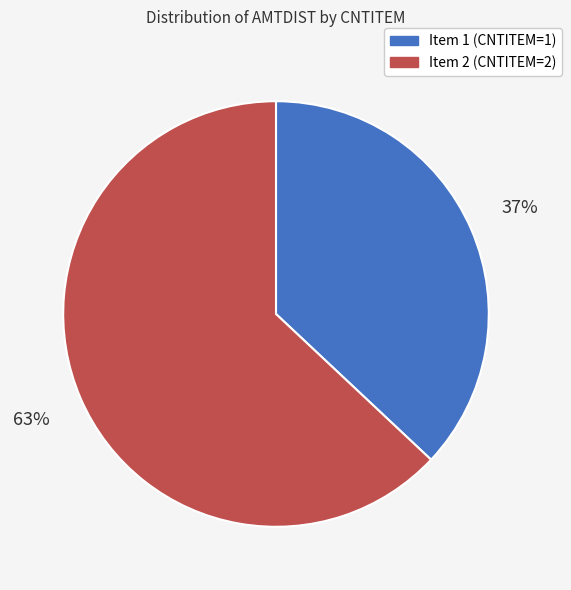

To the nearest percent, what is the average slice percentage?

50%